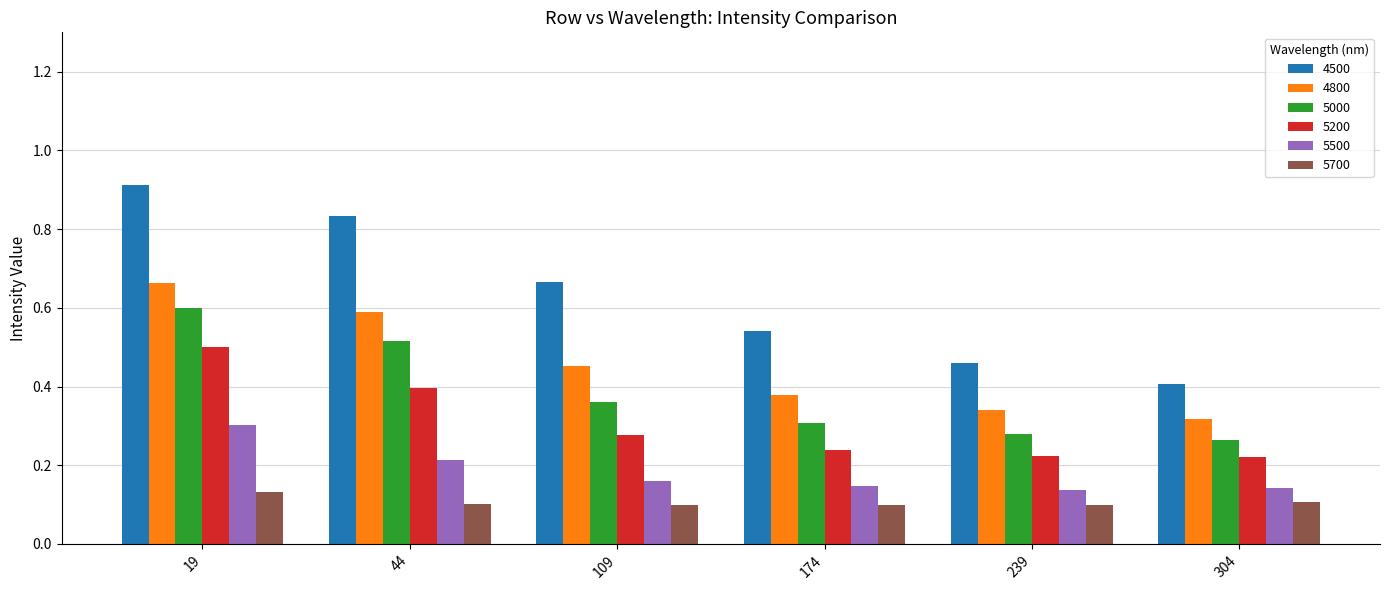

How many 5700 values are between 0 and 1?

6